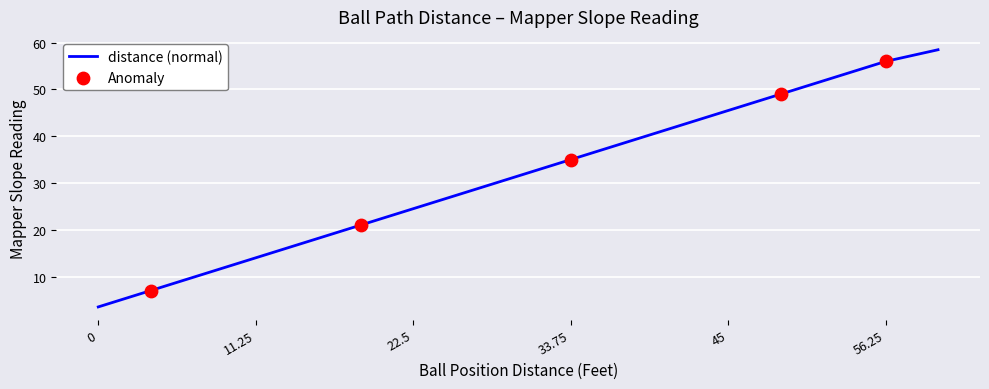

What is the difference between the maximum and minimum values?

55.0